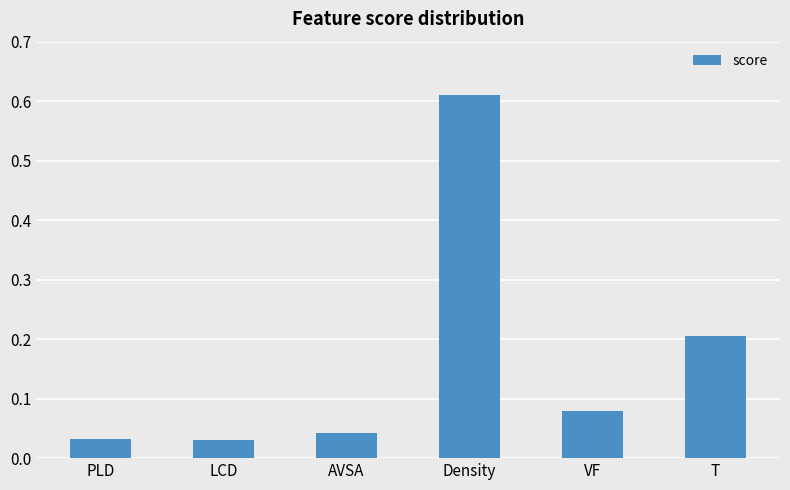

How many data points does each series have?

6